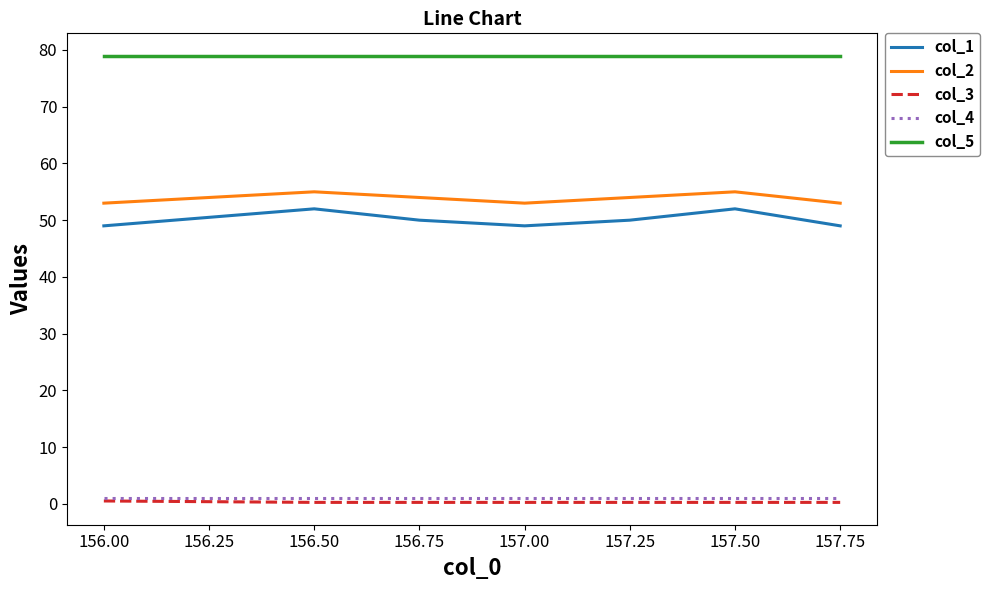

Which series has the widest spread of values?

col_1